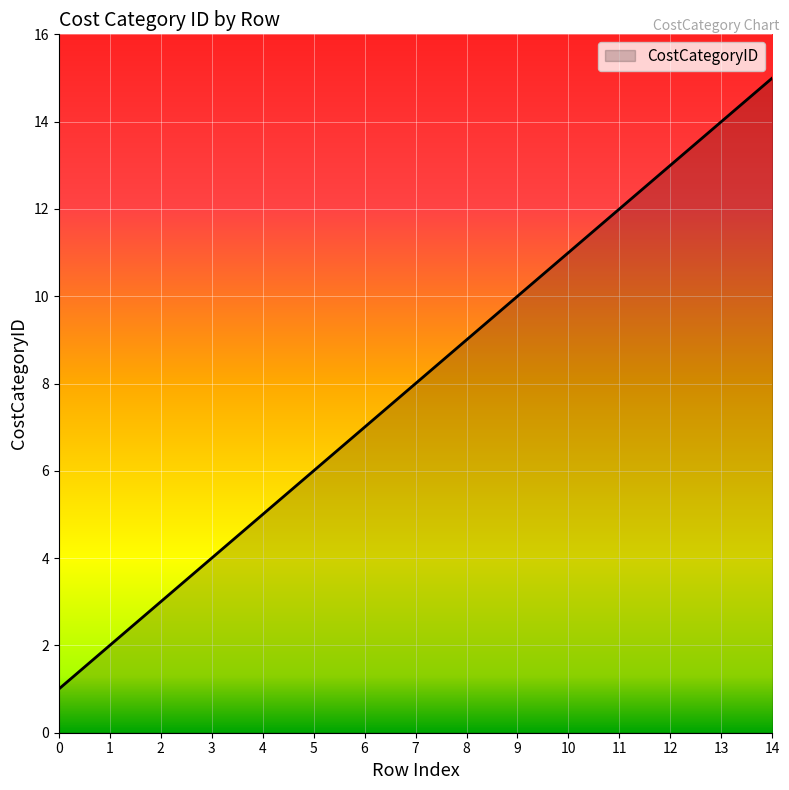

Reading left to right, transcribe all the data shown in this chart.

1	2	3	4	5	6	7	8	9	10	11	12	13	14	15